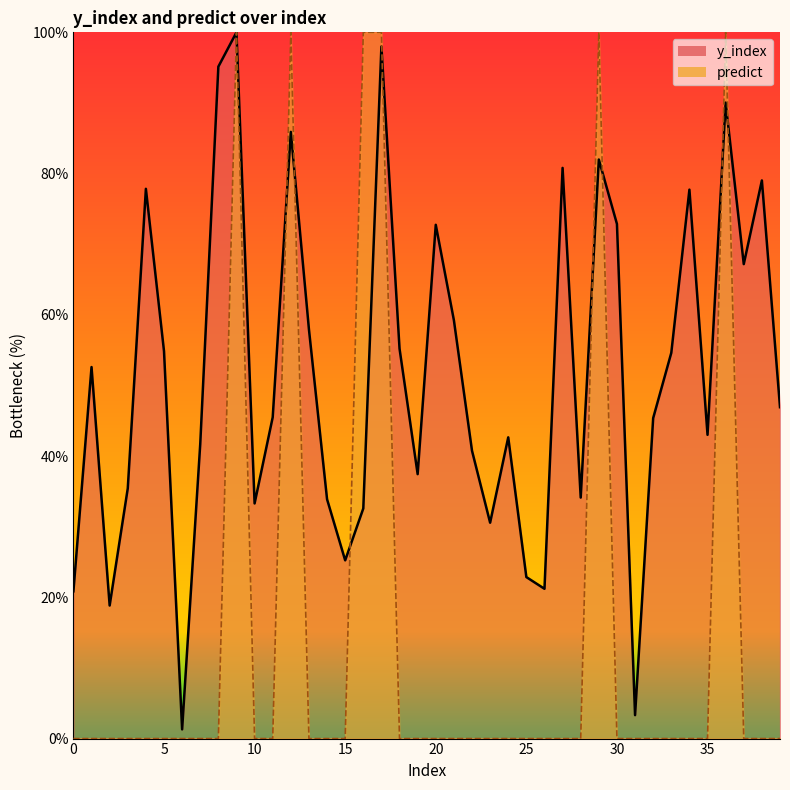

Between which two adjacent categories do predict and y_index first intersect?

11 and 12